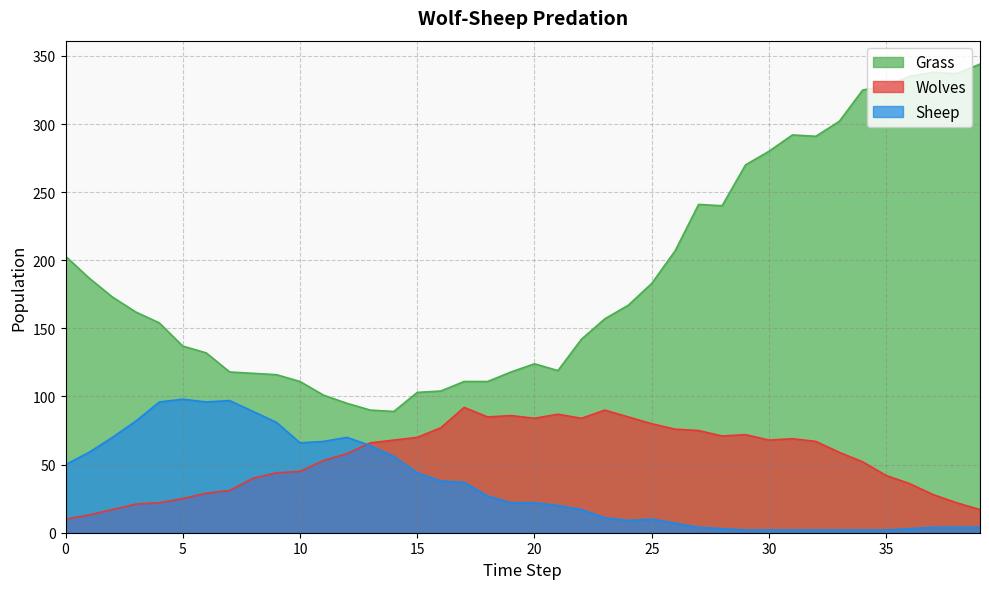

At which category does Grass reach its first local valley?

14